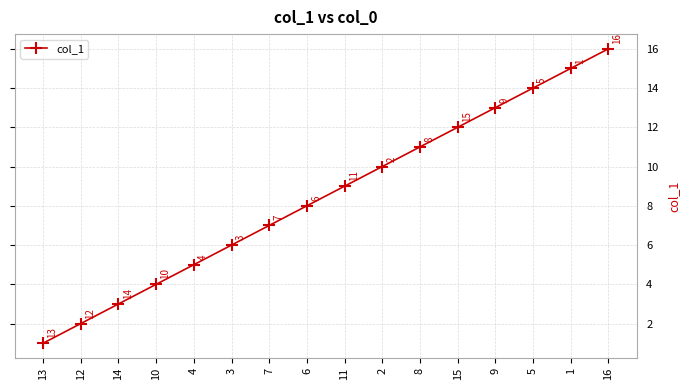

What is the maximum value shown in the chart?

16